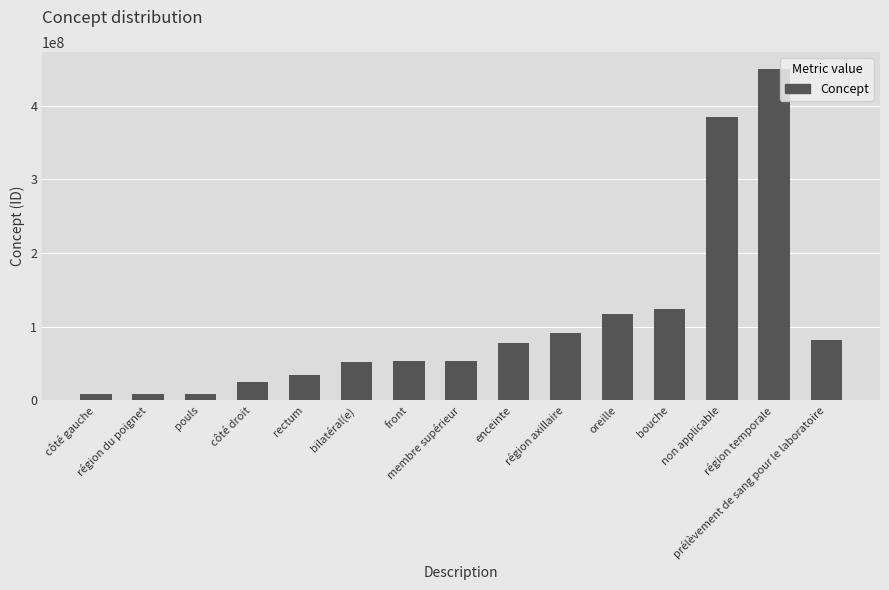

Does the chart contain any negative values?

No